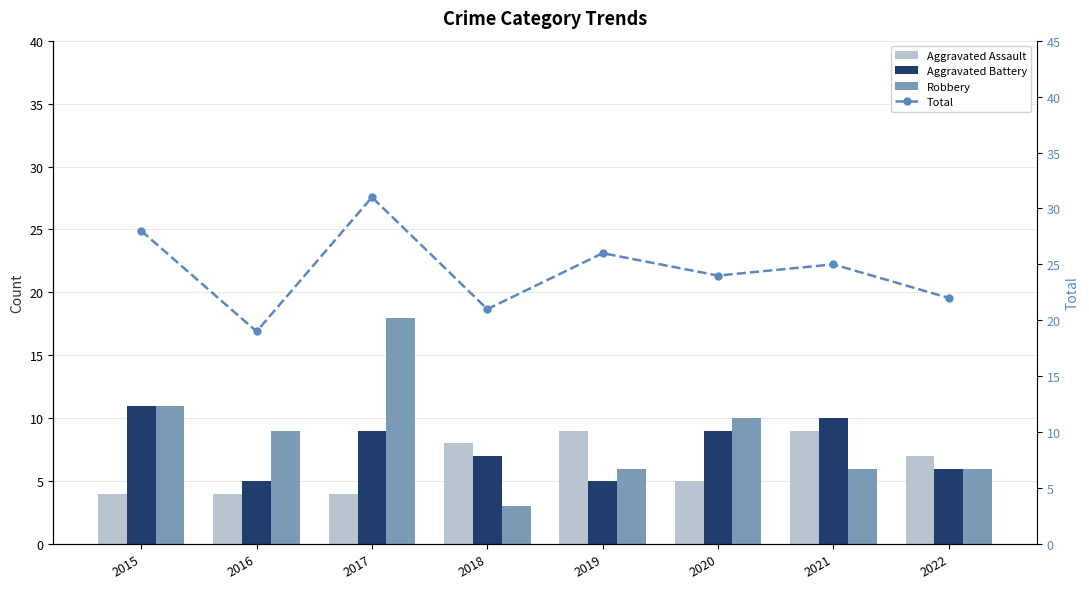

Rank the series by their maximum value, from lowest to highest.

Aggravated Assault, Aggravated Battery, Robbery, Total